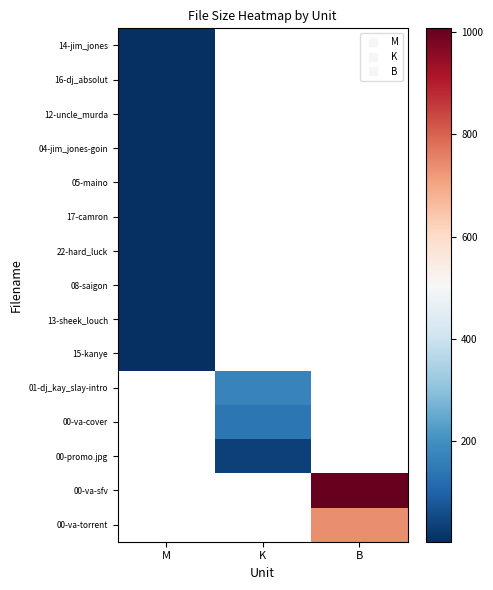

What is the difference between the highest and lowest values at M?

2.4